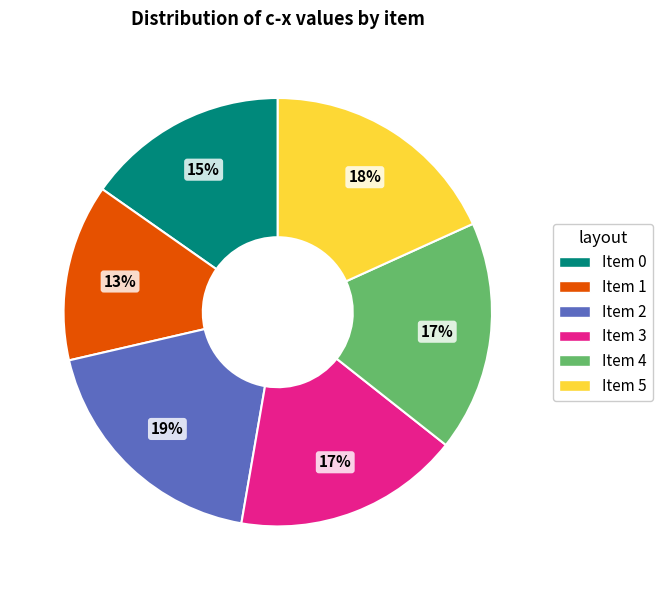

To the nearest percent, what is the average slice percentage?

17%